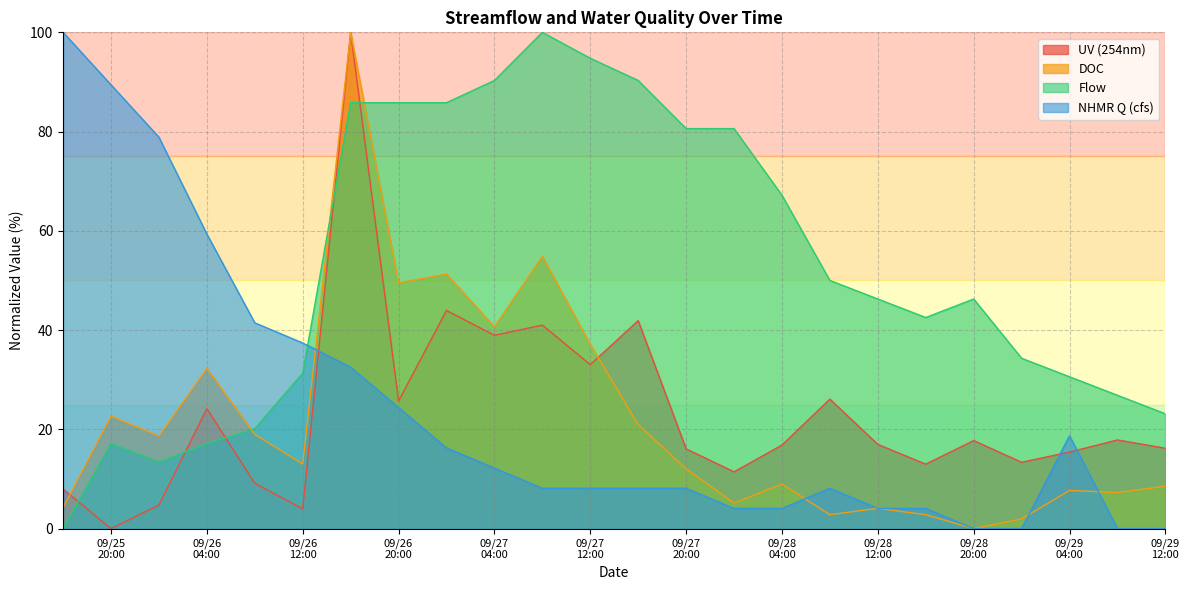

What is the maximum value shown in the chart?

100.0